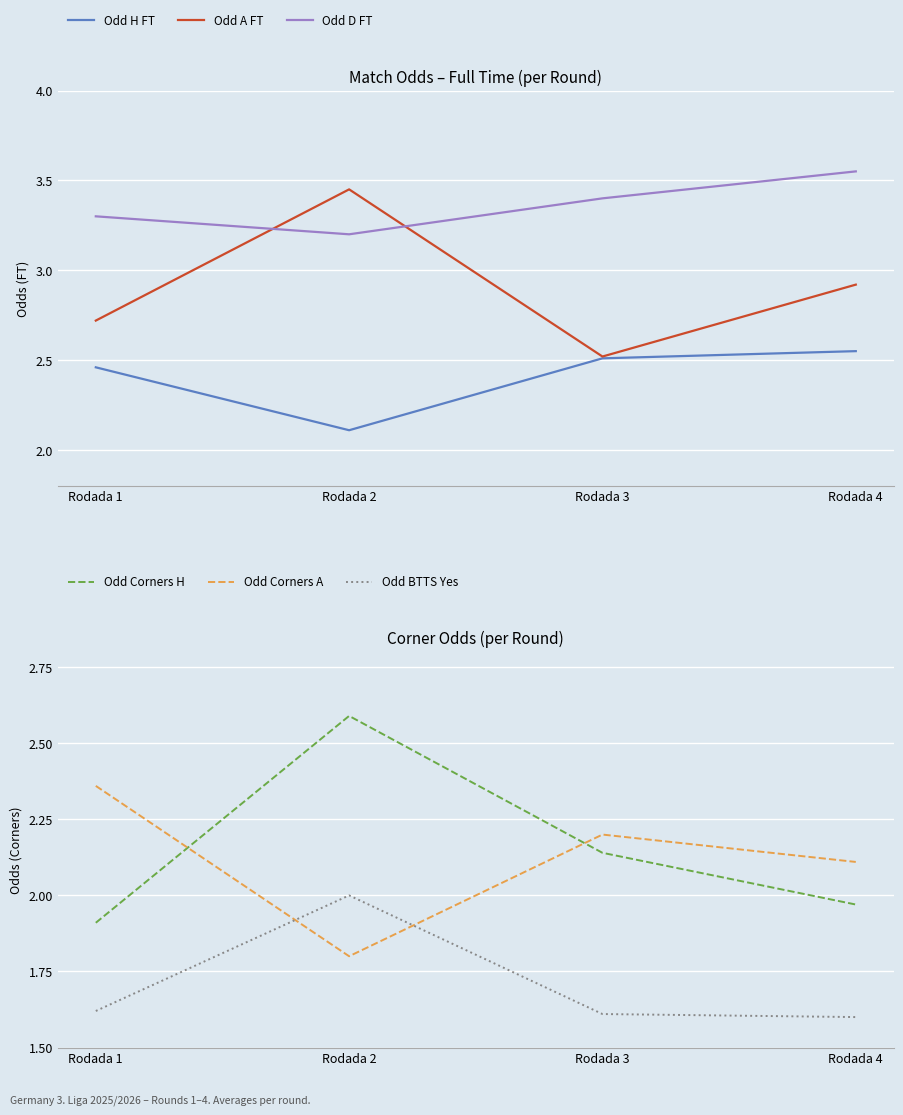

At which category does Odd Corners H reach its first local peak?

Rodada 2